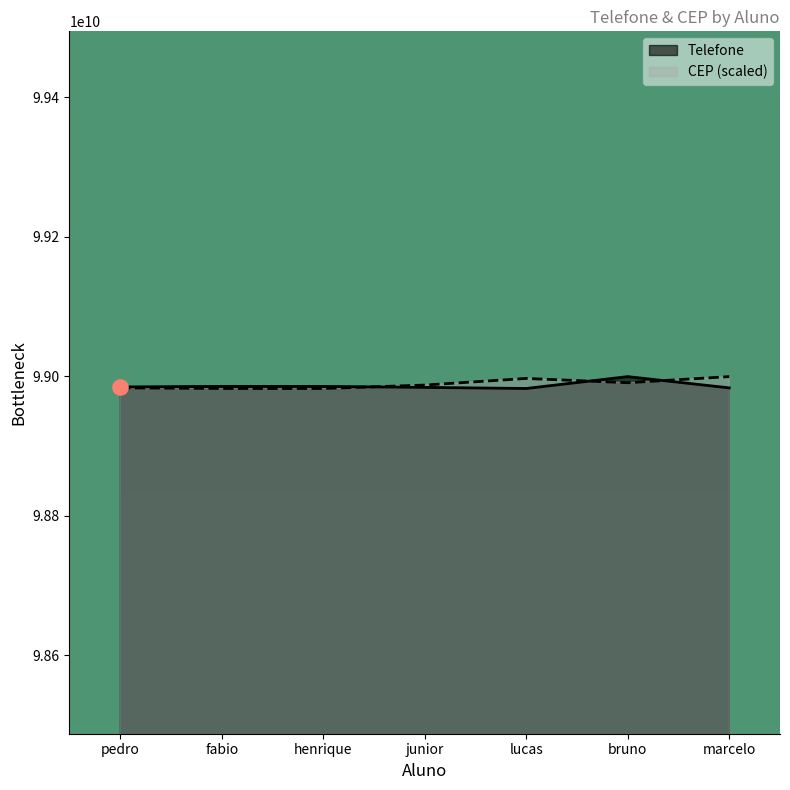

Which series has the largest total across all categories?

CEP